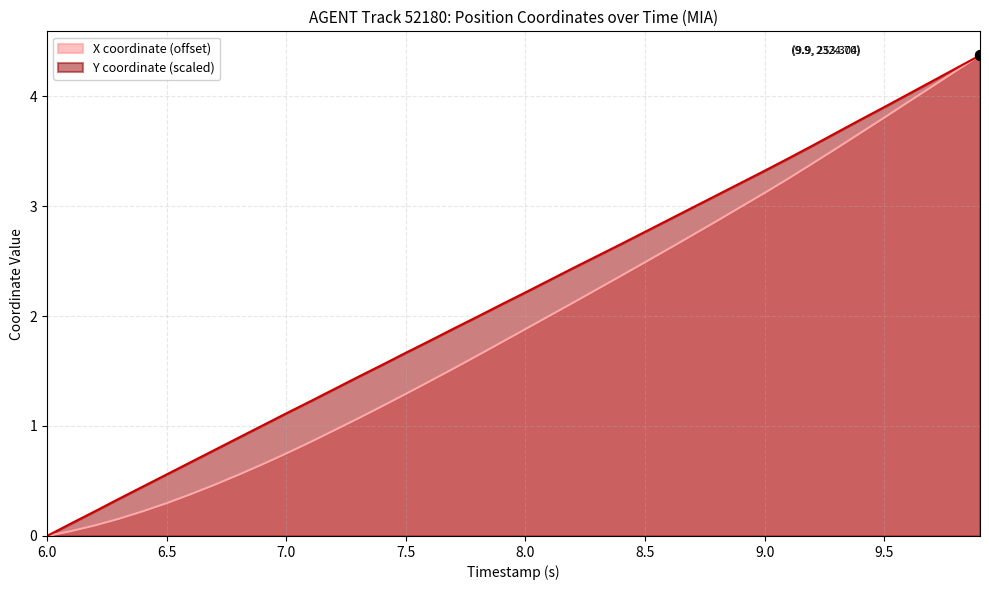

What are all the series names shown in the legend?

X coordinate (offset), Y coordinate (scaled)